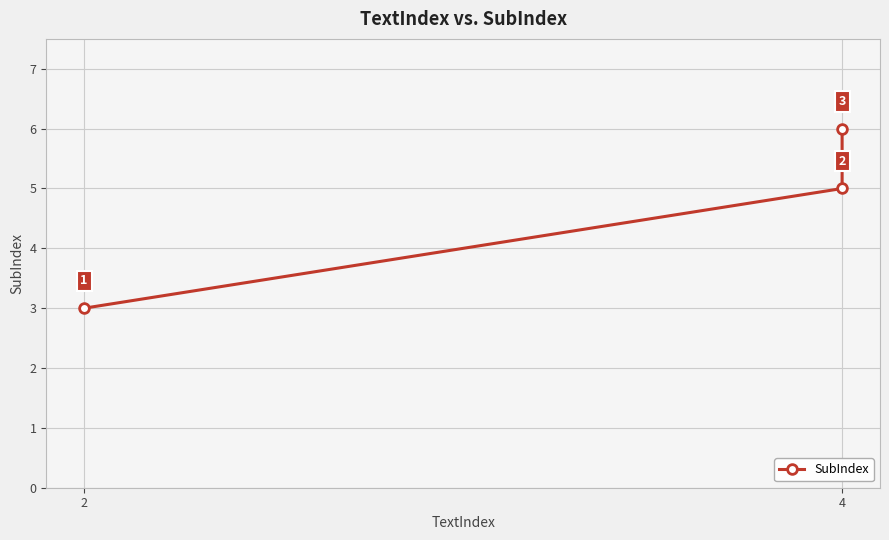

What is the ratio of the value at 4 to the value at 2?

1.7